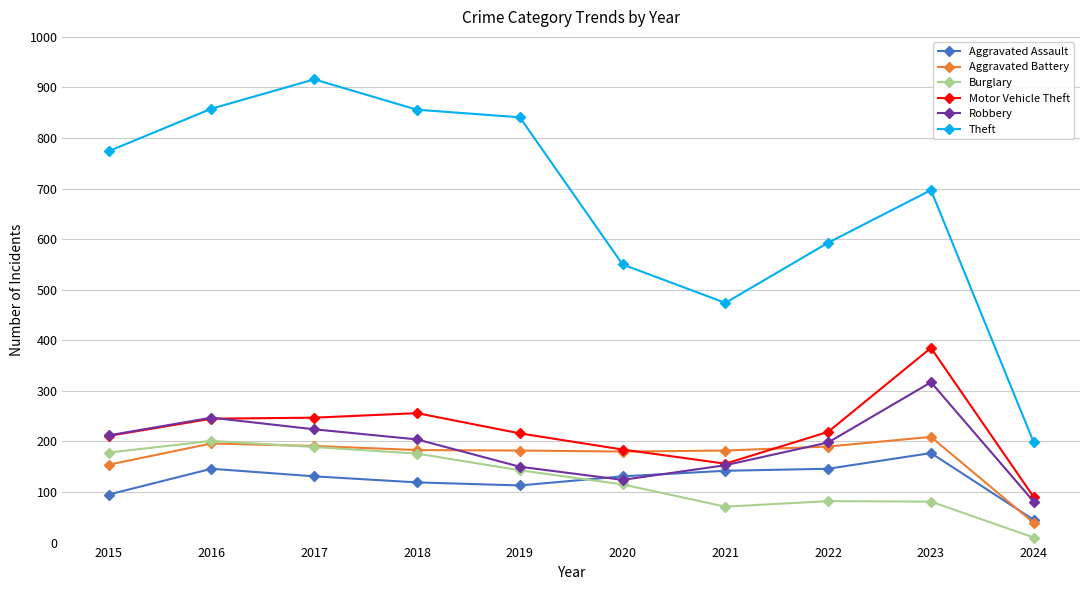

True or false: Burglary has a value of 178 at 2015.

True